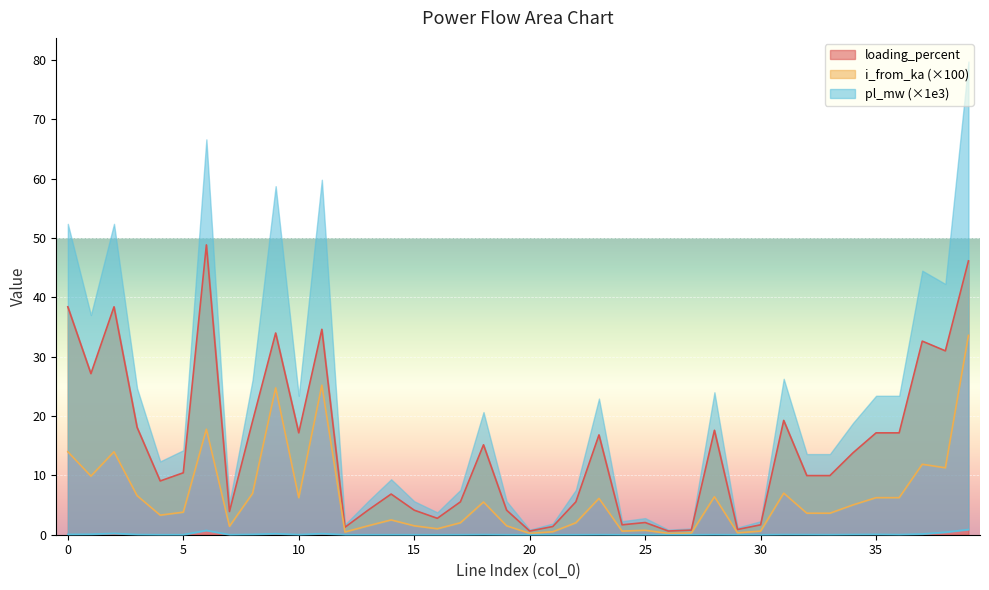

How many lines are shown in the chart?

3